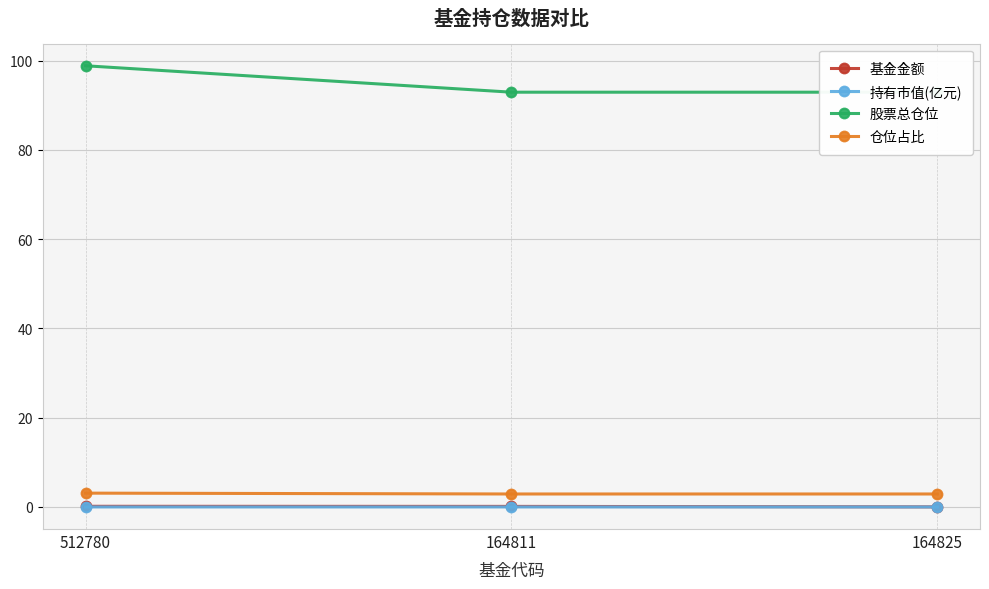

At which label is 基金金额 closest to 0?

164825